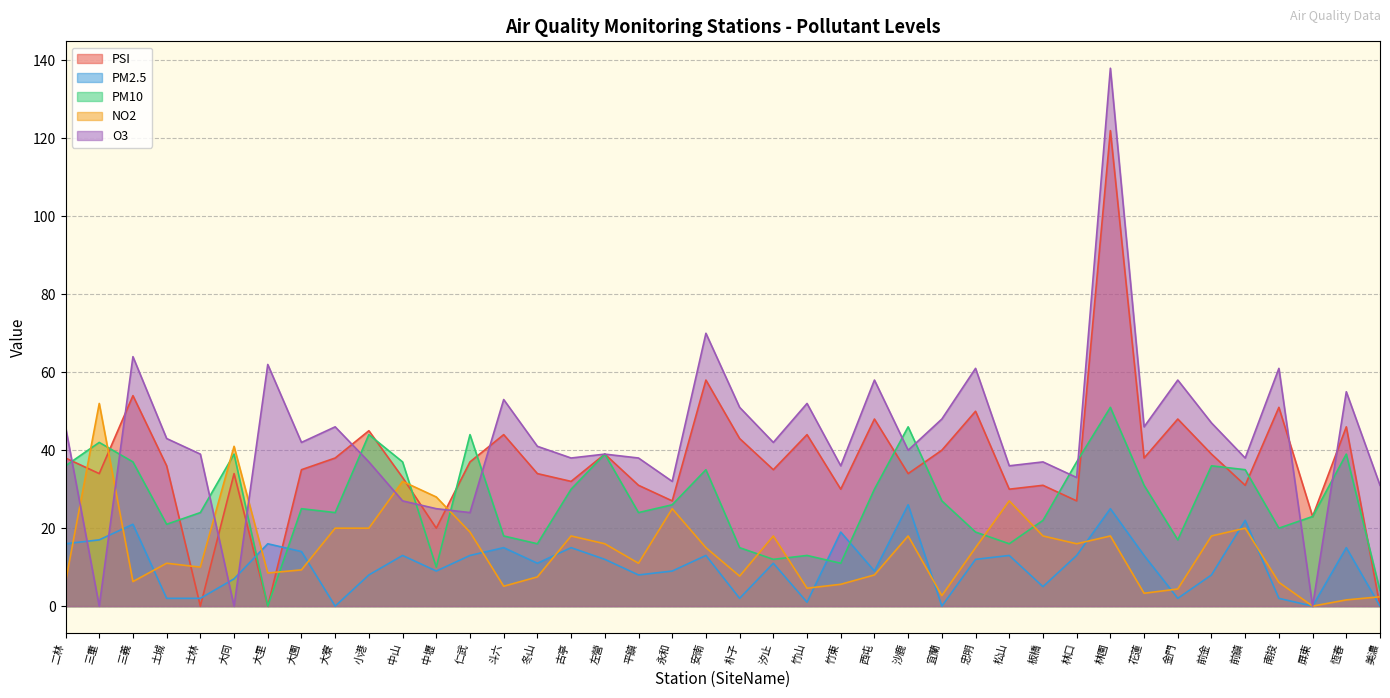

List the labels in order of PSI value, largest first.

林園, 安南, 三義, 南投, 忠明, 西屯, 金門, 恆春, 小港, 斗六, 竹山, 朴子, 宜蘭, 左營, 前金, 二林, 大寮, 花蓮, 仁武, 土城, 大園, 汐止, 三重, 大同, 冬山, 沙鹿, 中山, 古亭, 平鎮, 板橋, 前鎮, 竹東, 松山, 永和, 林口, 屏東, 中壢, 士林, 大里, 美濃